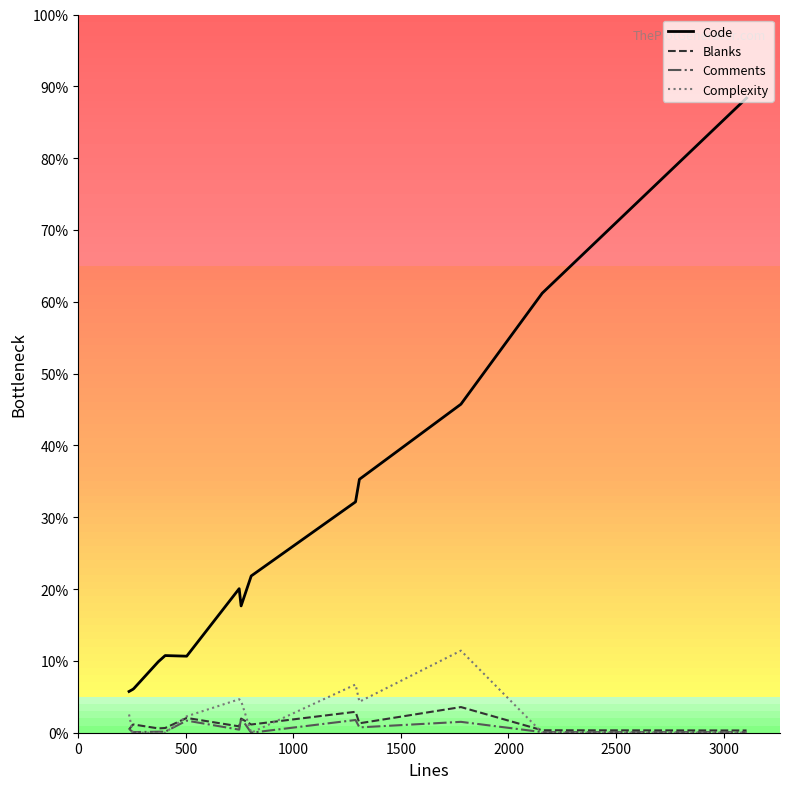

True or false: Complexity has more than 2 points higher than both neighbors.

True